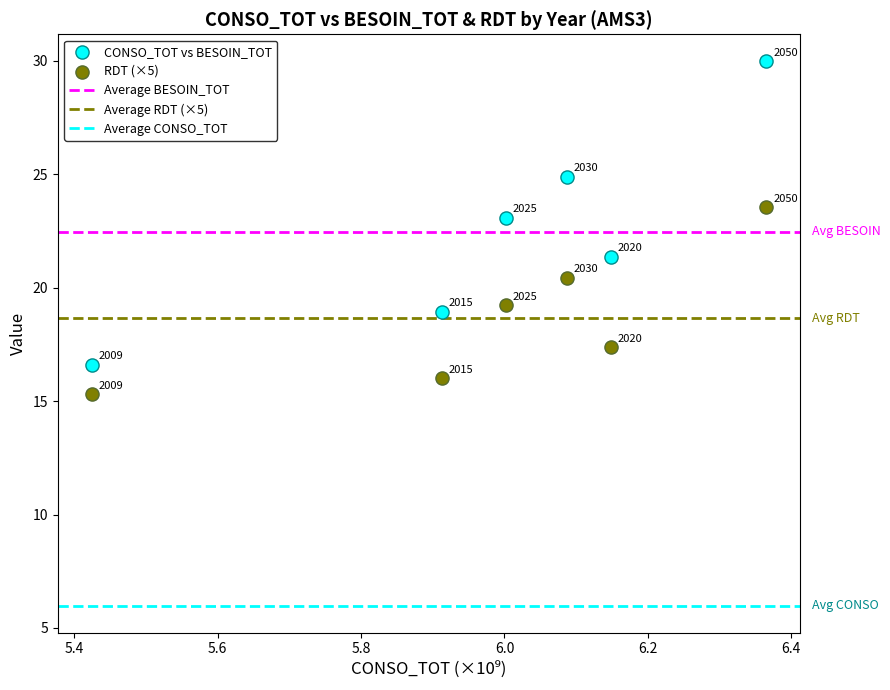

Which series contains the highest Y value?

CONSO_TOT vs BESOIN_TOT